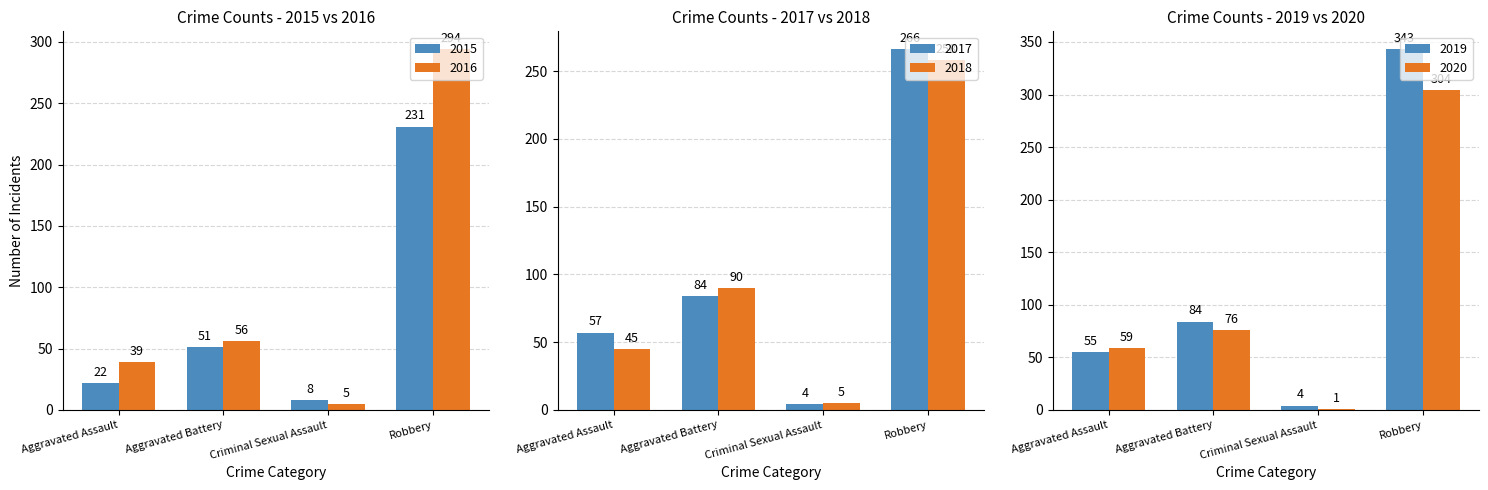

Reading right to left, what are all the values shown in this chart?

2015: Robbery=231	Criminal Sexual Assault=8	Aggravated Battery=51	Aggravated Assault=22
2016: Robbery=294	Criminal Sexual Assault=5	Aggravated Battery=56	Aggravated Assault=39
2017: Robbery=266	Criminal Sexual Assault=4	Aggravated Battery=84	Aggravated Assault=57
2018: Robbery=258	Criminal Sexual Assault=5	Aggravated Battery=90	Aggravated Assault=45
2019: Robbery=343	Criminal Sexual Assault=4	Aggravated Battery=84	Aggravated Assault=55
2020: Robbery=304	Criminal Sexual Assault=1	Aggravated Battery=76	Aggravated Assault=59